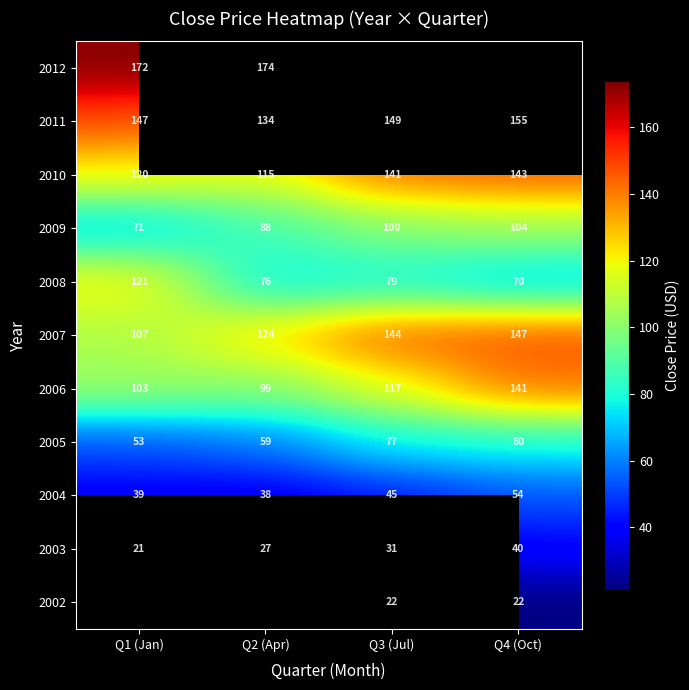

True or false: 2009 has a value of 99.7 at Q3 (Jul).

True